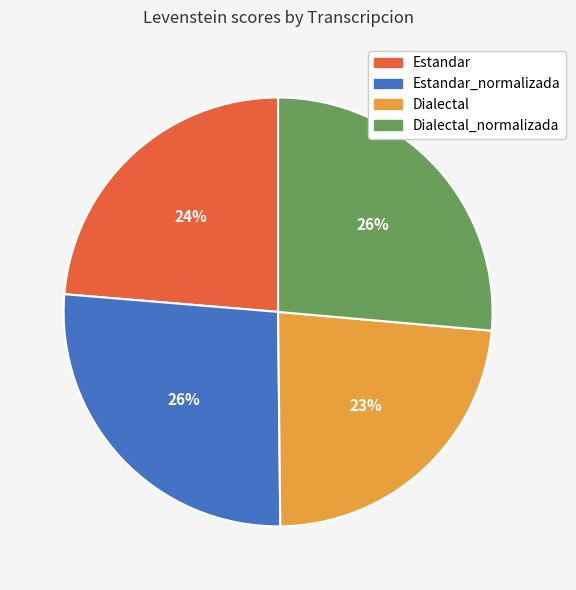

To the nearest percent, what is the difference between the largest and smallest slice percentages?

3%